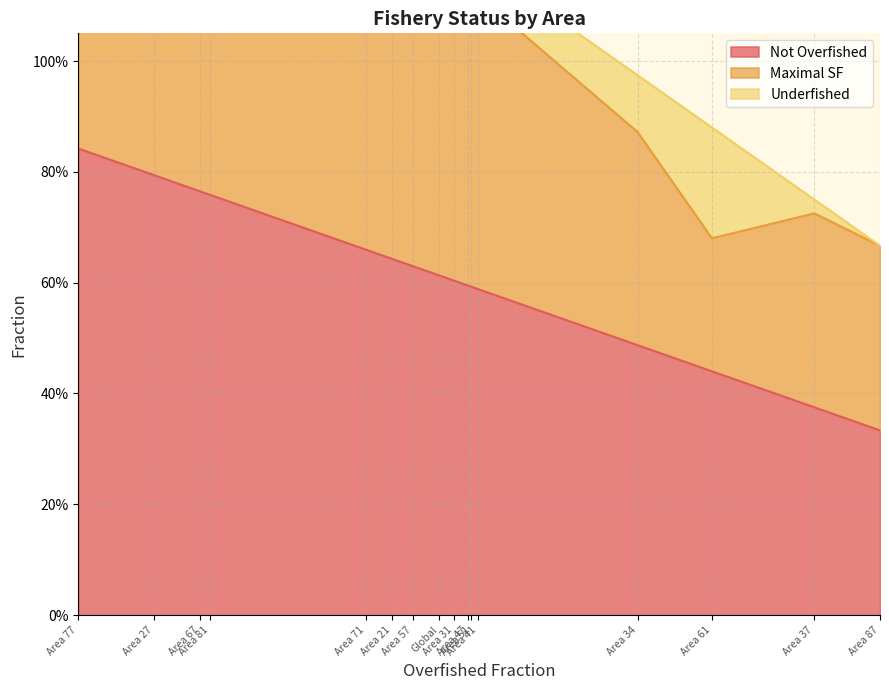

True or false: Not Overfished and Underfished cross at least once.

False